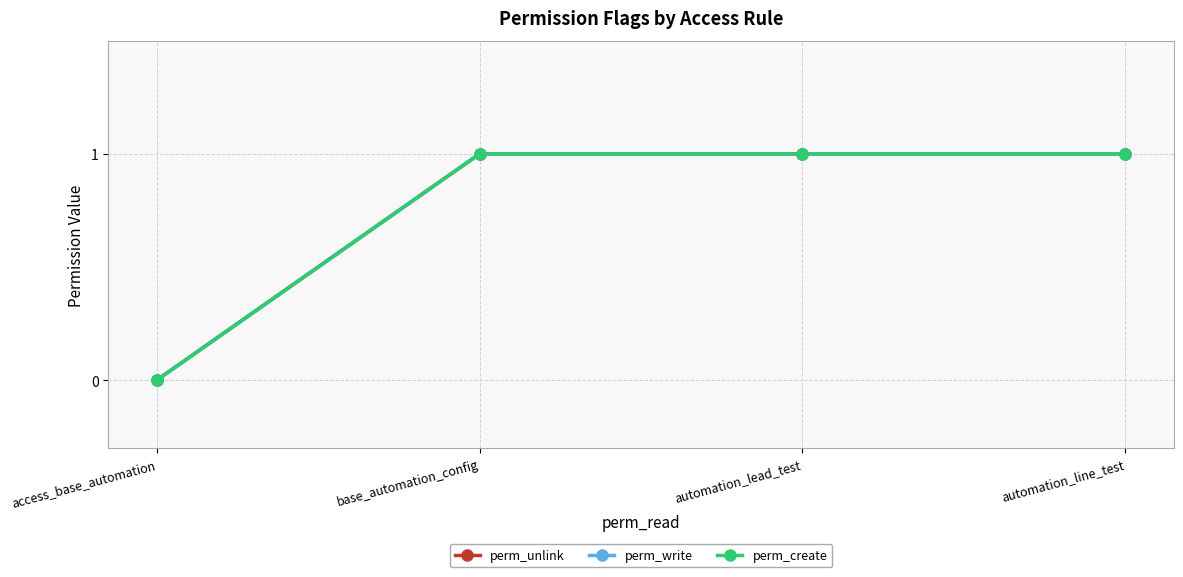

Reading right to left, transcribe all the data shown in this chart.

perm_unlink: 1	1	1	0
perm_write: 1	1	1	0
perm_create: 1	1	1	0